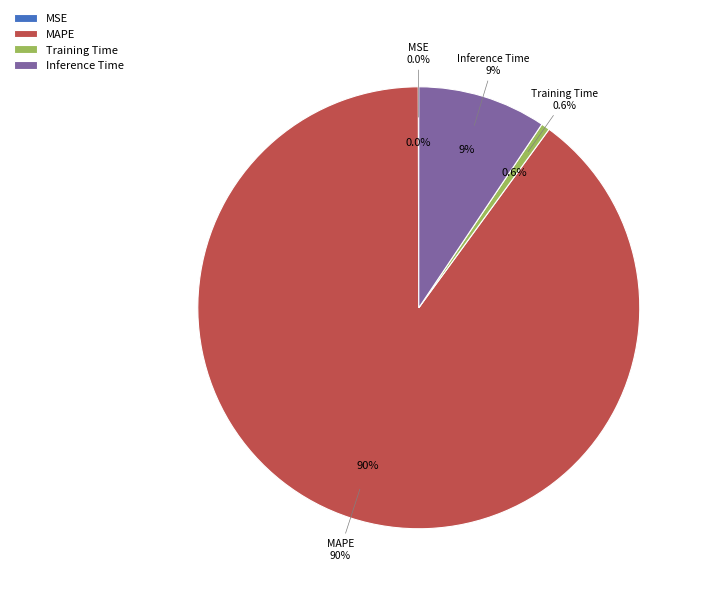

To the nearest percent, what is the difference between the largest and smallest slice percentages?

90%